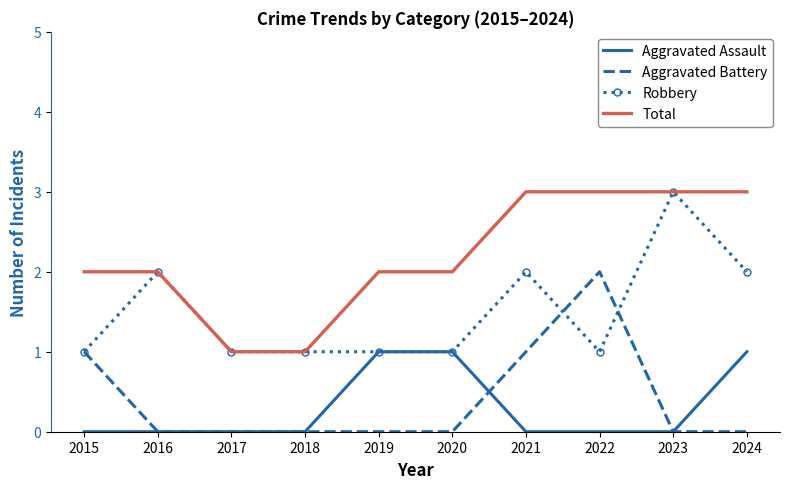

Which series has the largest total across all categories?

Total